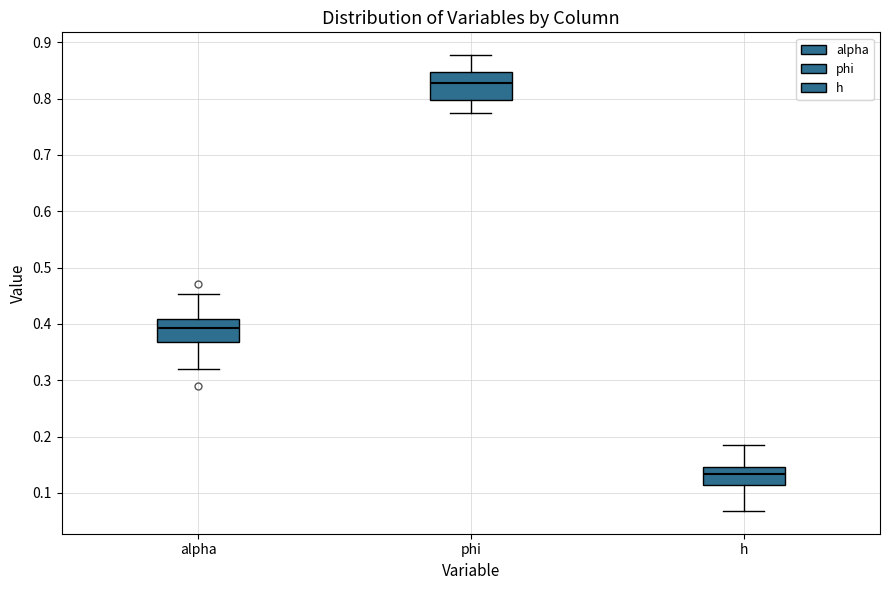

Reading left to right, read every box against the y-axis: the position of its median line, the range the box covers, and the ends of its whiskers. The values are not printed on the chart, so give them approximately, as read against the axis.

alpha: median 0.39, box 0.37 to 0.41, whiskers 0.32 to 0.45
phi: median 0.83, box 0.80 to 0.85, whiskers 0.77 to 0.88
h: median 0.13, box 0.11 to 0.15, whiskers 0.07 to 0.19